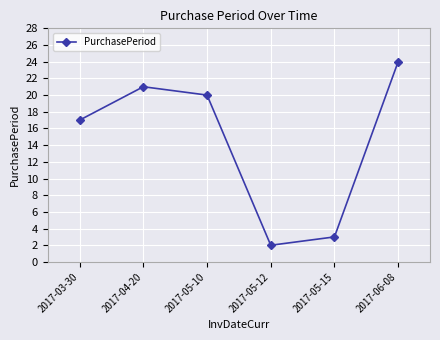

How many values are below 20?

3